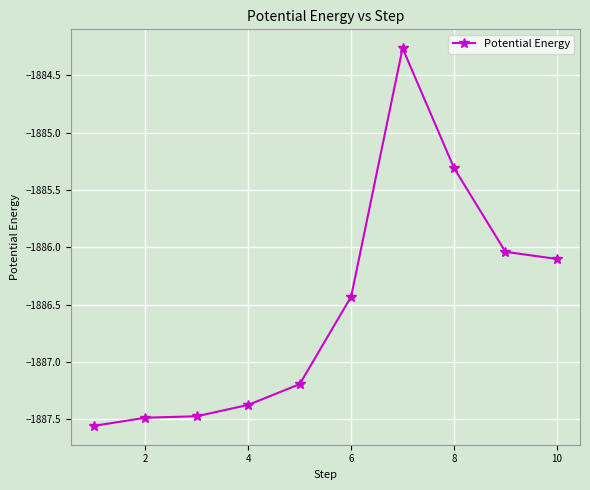

Is this an area chart (filled region under the line)?

No